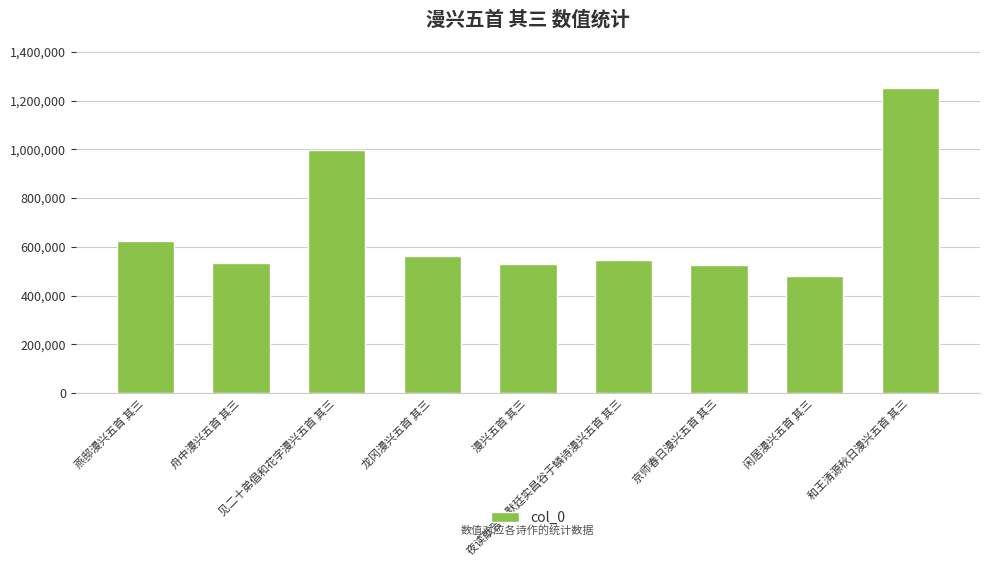

What is the maximum value shown in the chart?

1251425